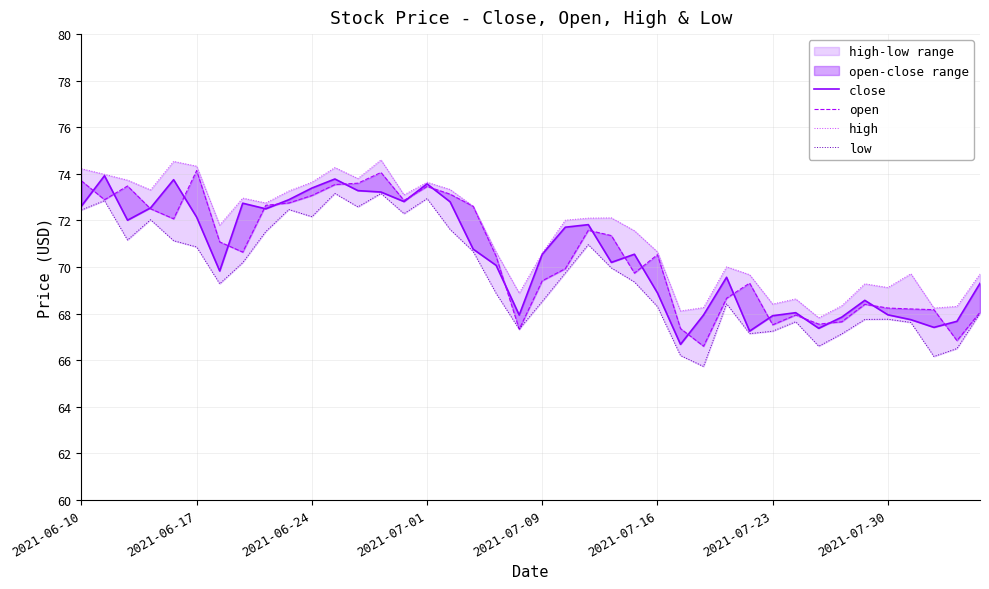

What is the total value across all series at 33?

271.0